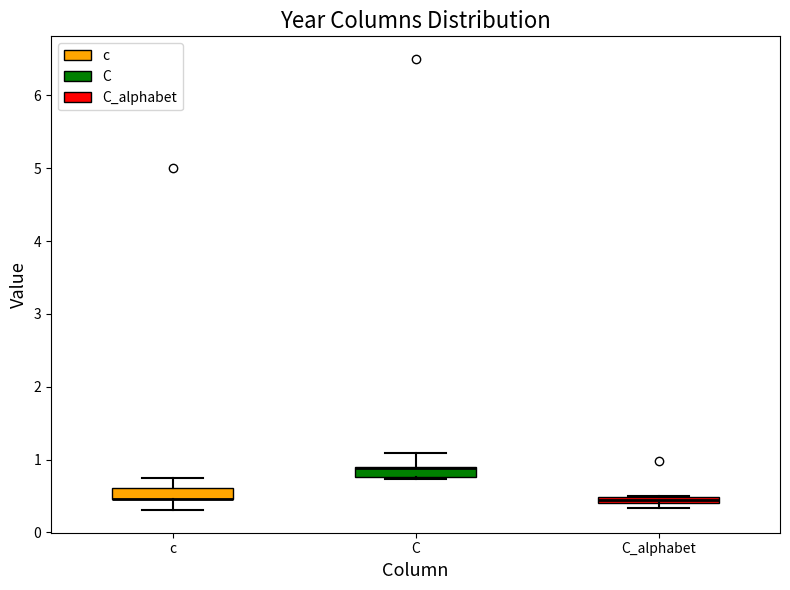

Where does the upper whisker of the box for C end on the y-axis? The values are not printed on the chart, so give them approximately, as read against the axis.

1.1